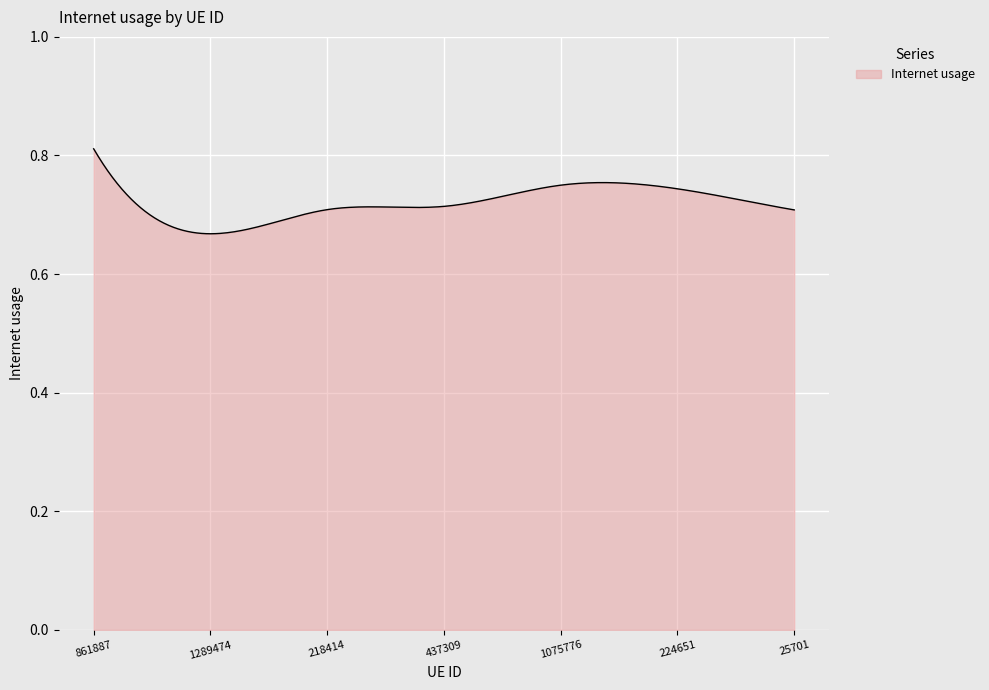

Which category has the lowest value across all series?

1289474